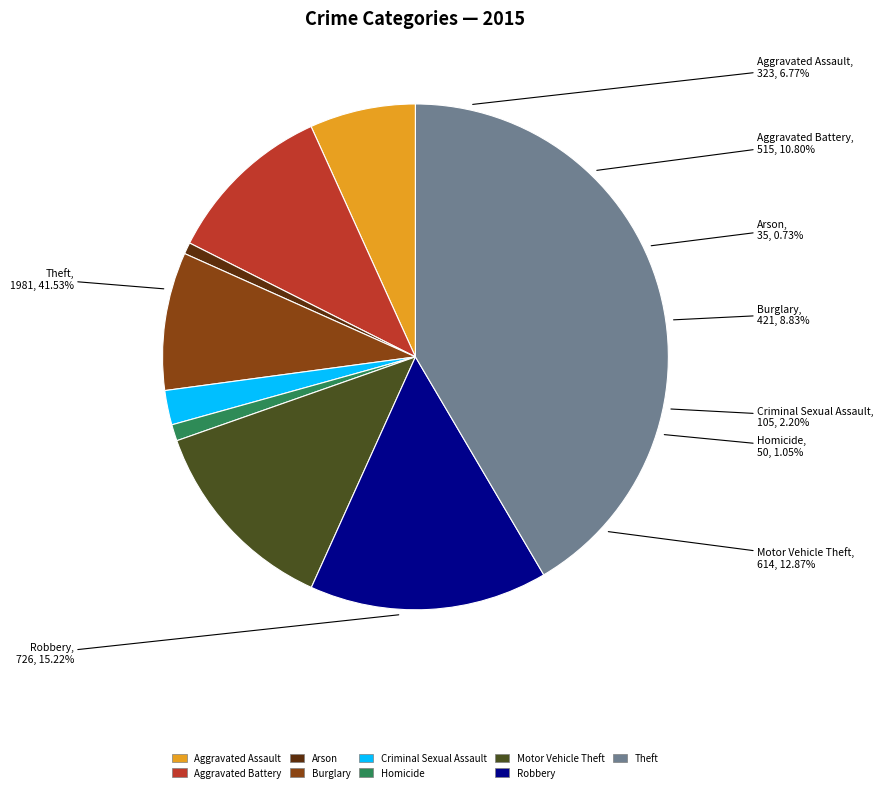

What is the total percentage of Robbery and Aggravated Assault?

22.0%